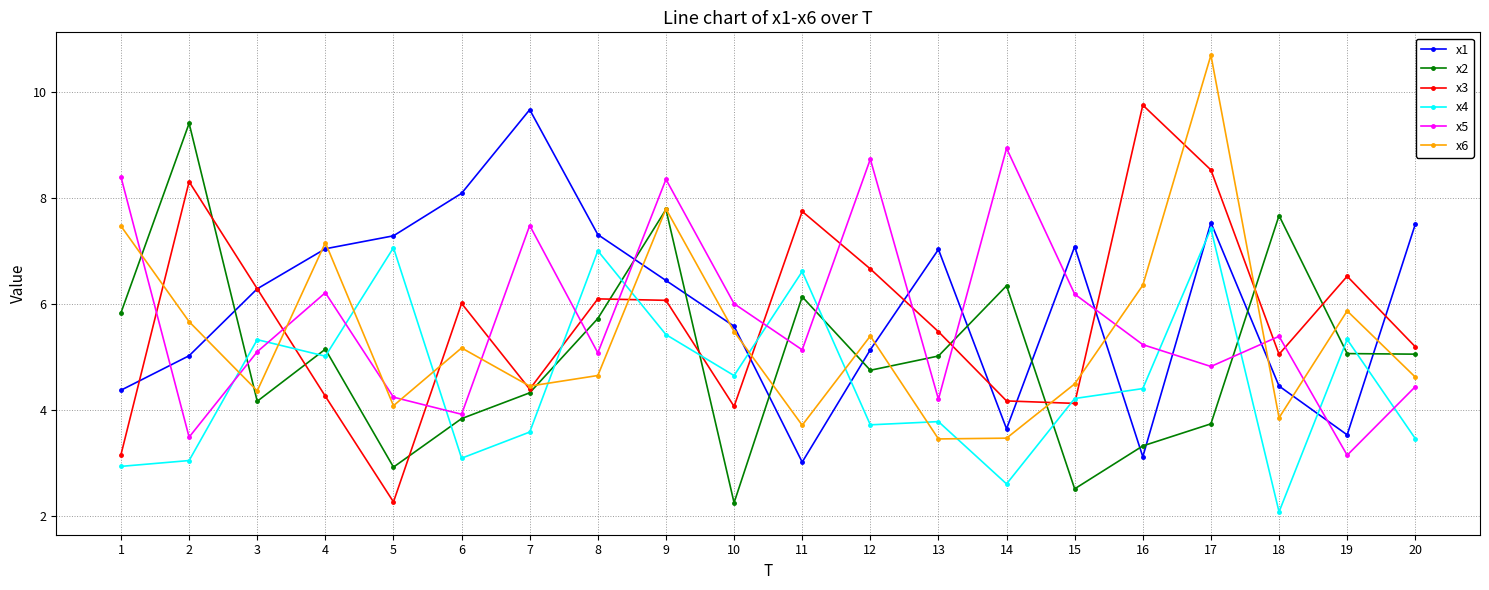

How many interior local peaks does the x1 series have?

4